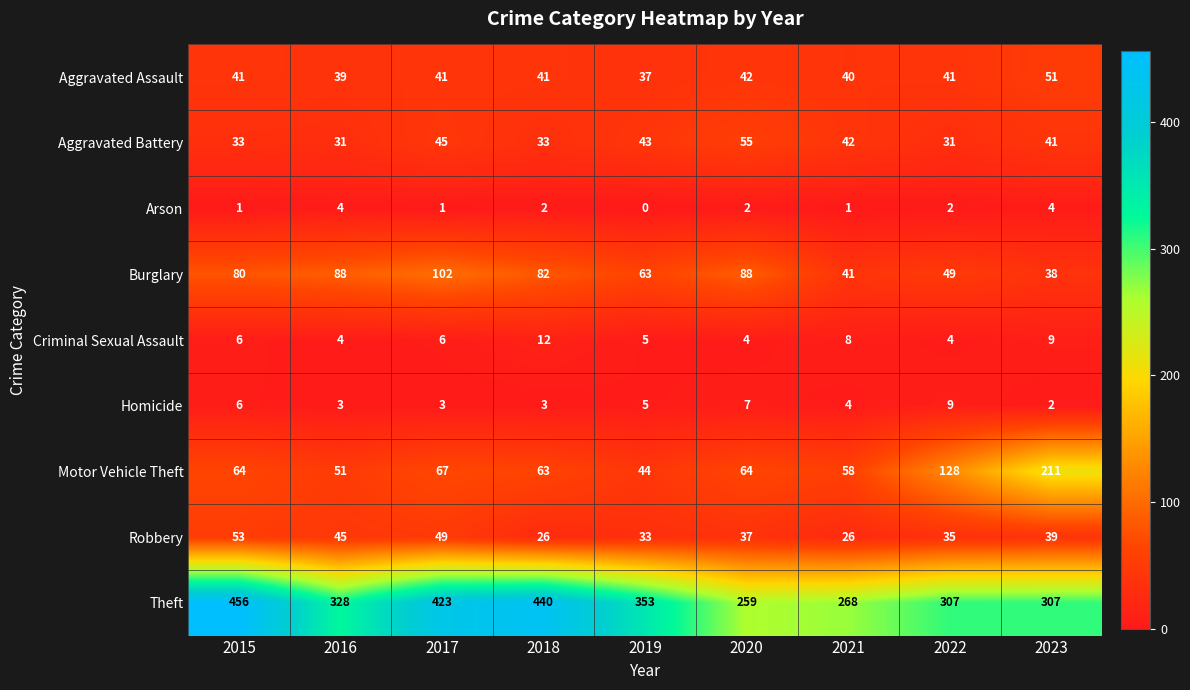

List the series in order of their peak value, highest first.

Theft, Motor Vehicle Theft, Burglary, Aggravated Battery, Robbery, Aggravated Assault, Criminal Sexual Assault, Homicide, Arson